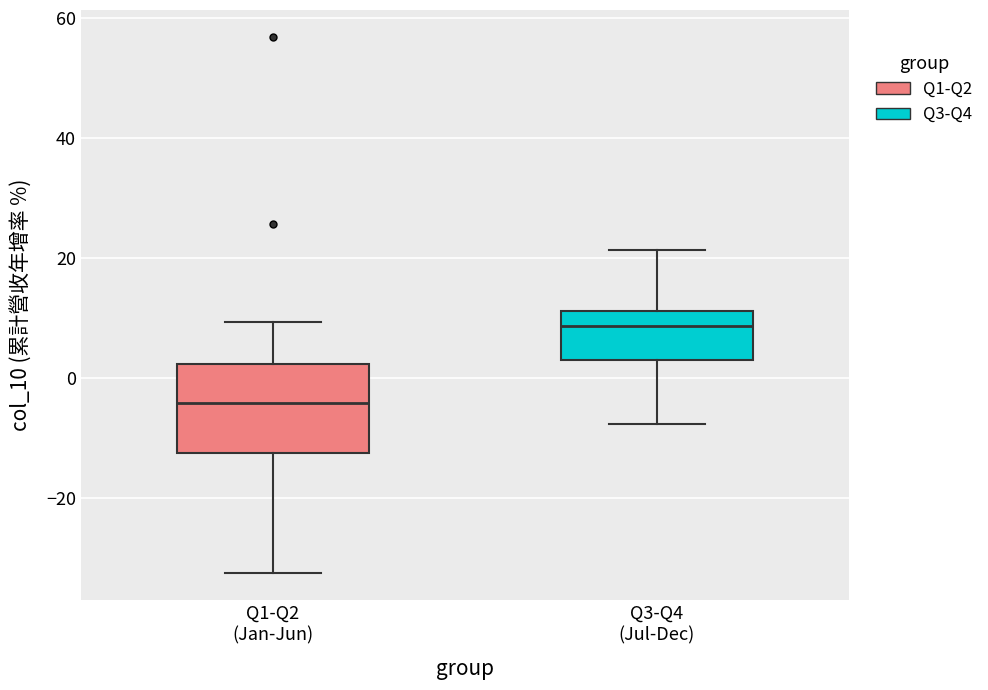

Which box's median line is the lowest?

Q1-Q2 (Jan-Jun)